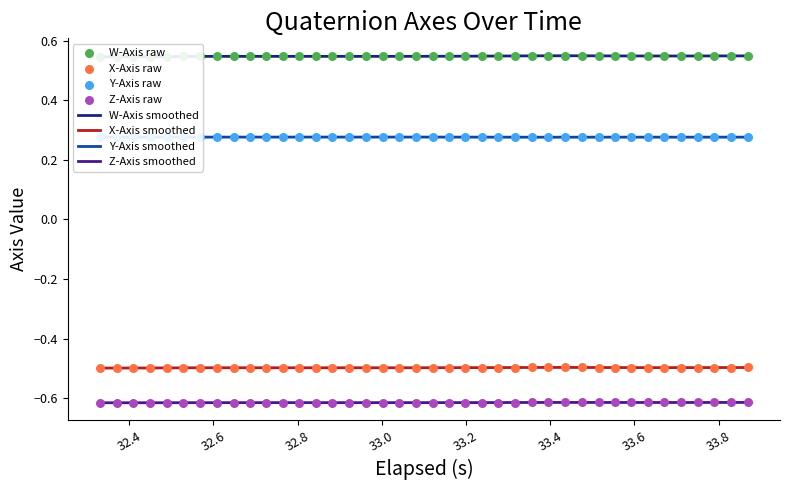

Which series contains the highest Y value?

W-Axis